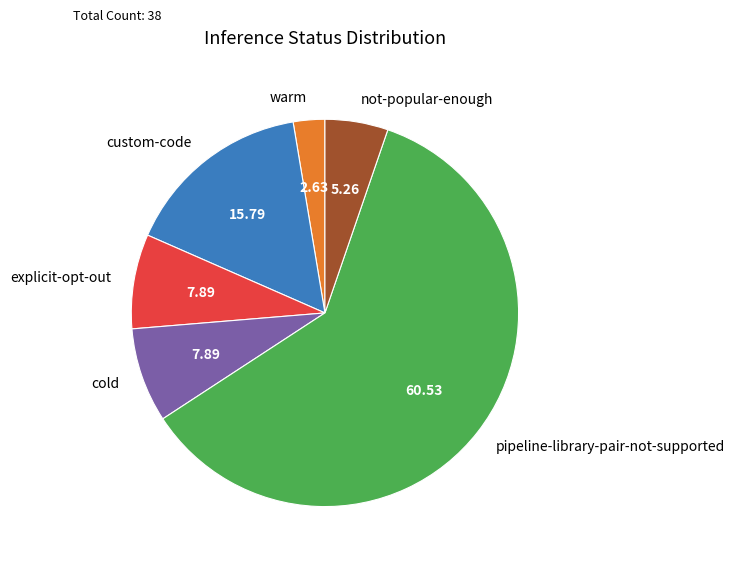

The explicit-opt-out slice represents 1% of the pie. True or false?

False